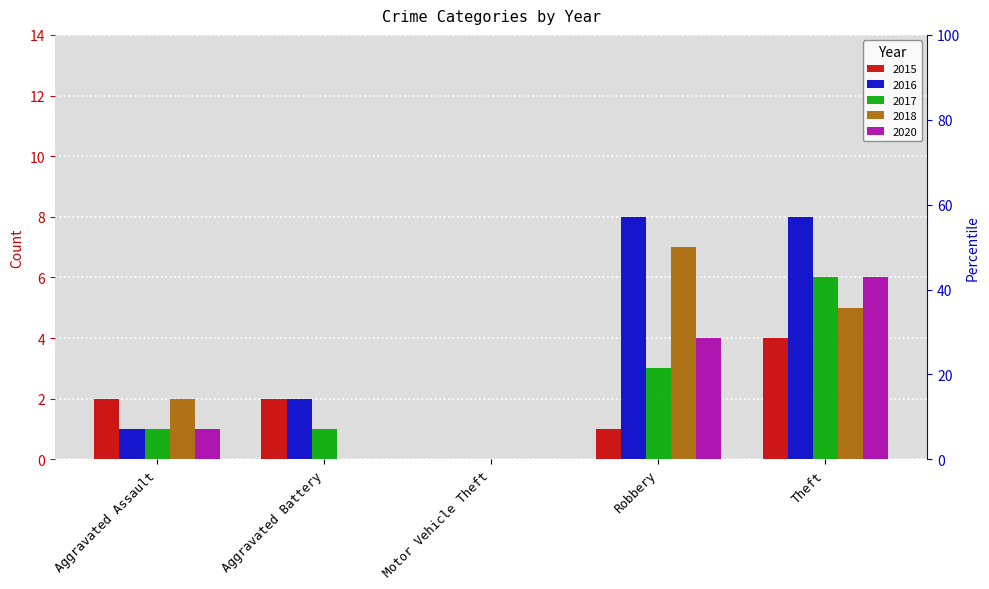

Reading left to right, what are all the values shown in this chart?

2015: Aggravated Assault=2	Aggravated Battery=2	Motor Vehicle Theft=0	Robbery=1	Theft=4
2016: Aggravated Assault=1	Aggravated Battery=2	Motor Vehicle Theft=0	Robbery=8	Theft=8
2017: Aggravated Assault=1	Aggravated Battery=1	Motor Vehicle Theft=0	Robbery=3	Theft=6
2018: Aggravated Assault=2	Aggravated Battery=0	Motor Vehicle Theft=0	Robbery=7	Theft=5
2020: Aggravated Assault=1	Aggravated Battery=0	Motor Vehicle Theft=0	Robbery=4	Theft=6